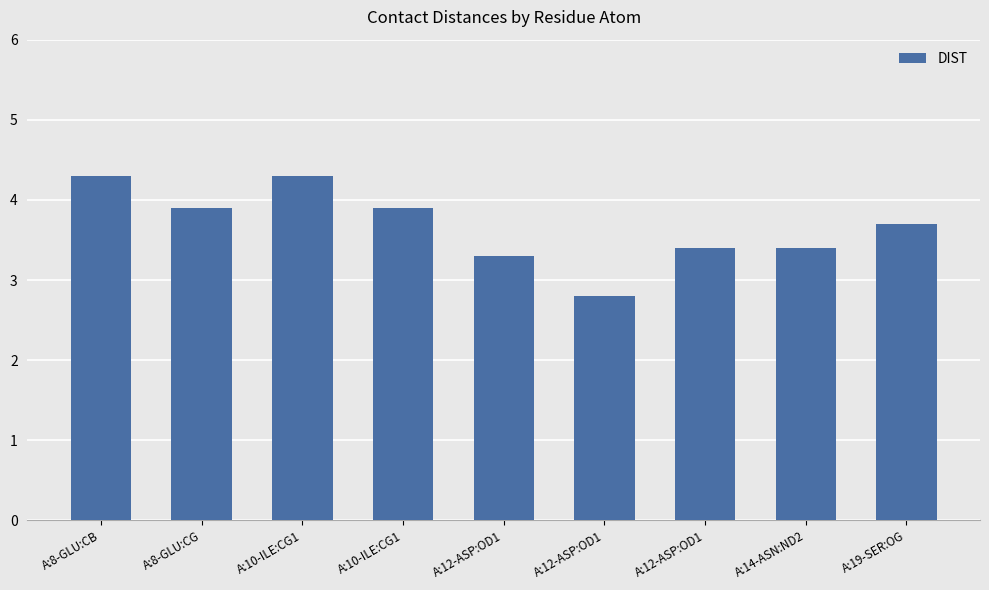

Which category has the highest value across all series?

A:8-GLU:CB